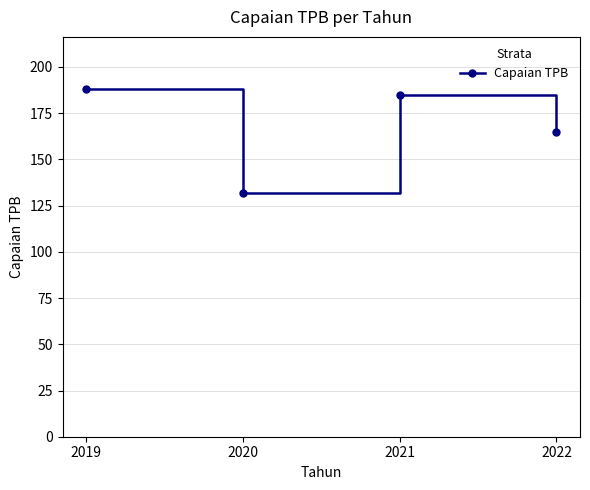

What is the maximum value shown in the chart?

188.1